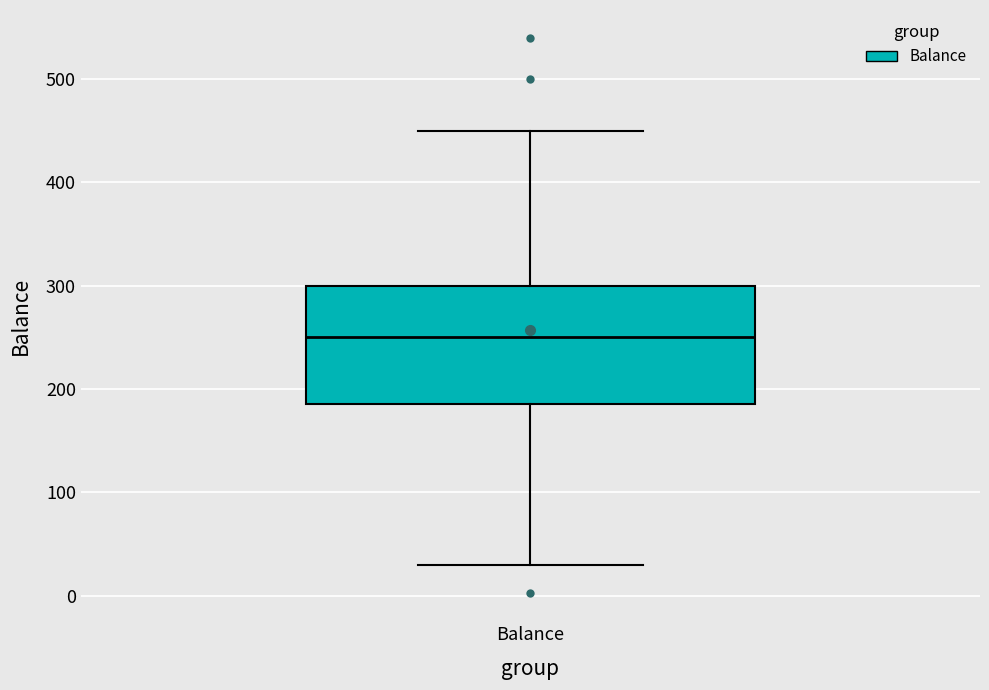

Read this box plot against the y-axis: the position of the median line, the range covered by the box, and the ends of both whiskers. The values are not printed on the chart, so give them approximately, as read against the axis.

median 250, box 190 to 300, whiskers 30 to 450